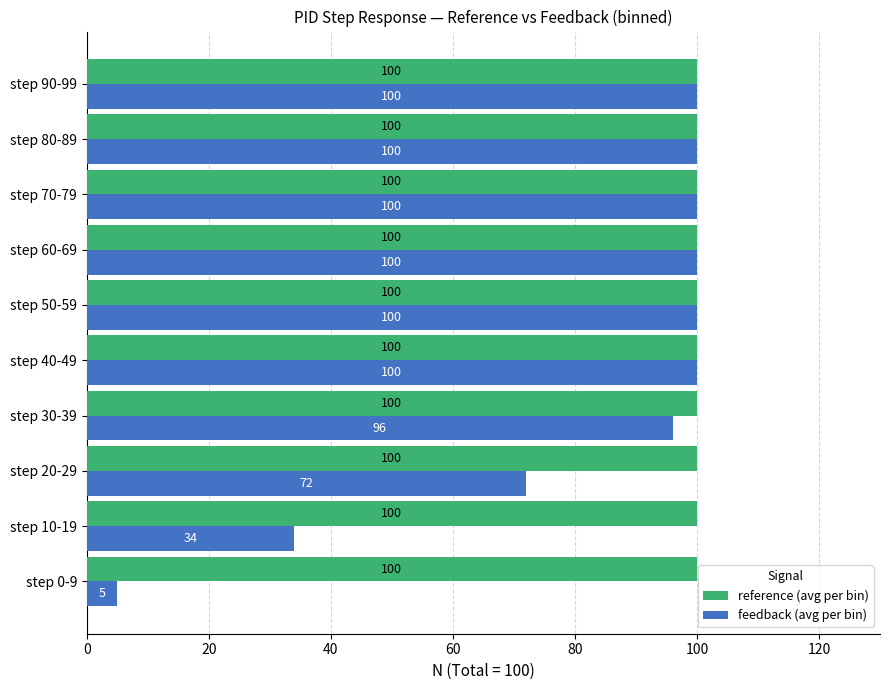

What is the difference between the feedback (avg per bin) values at step 10-19 and step 80-89?

66